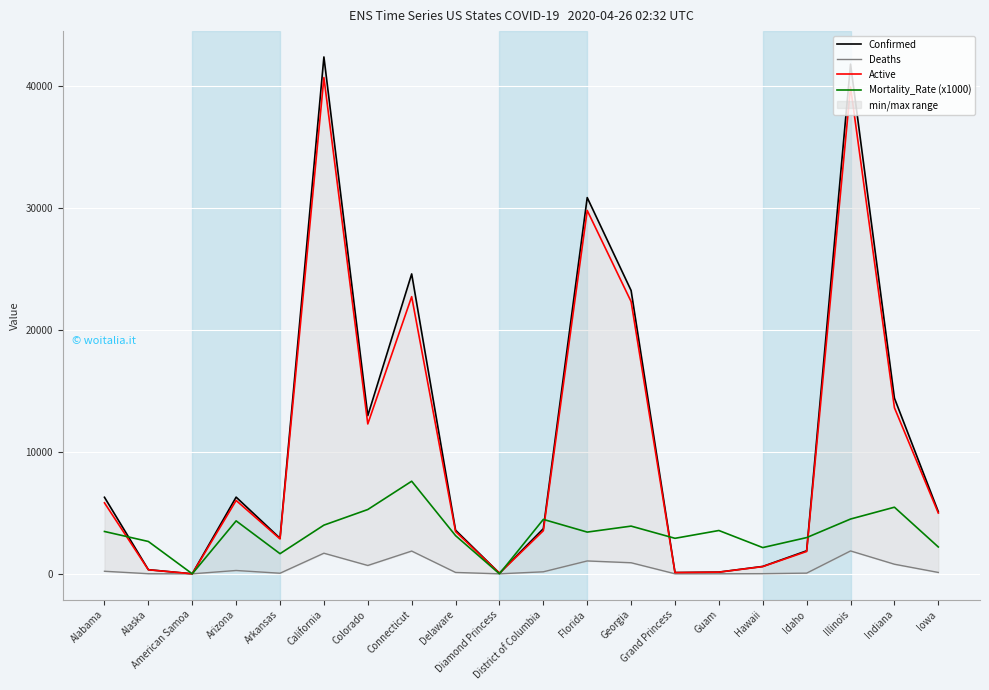

Where does the Confirmed series first go above 5092?

Alabama